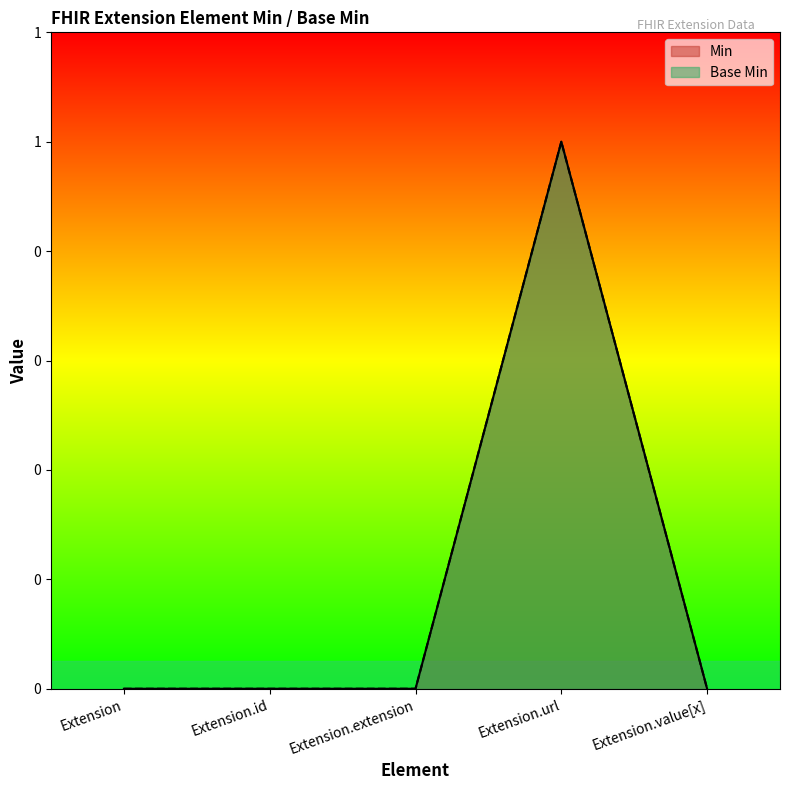

What is the label of the 5th point from the right?

Extension